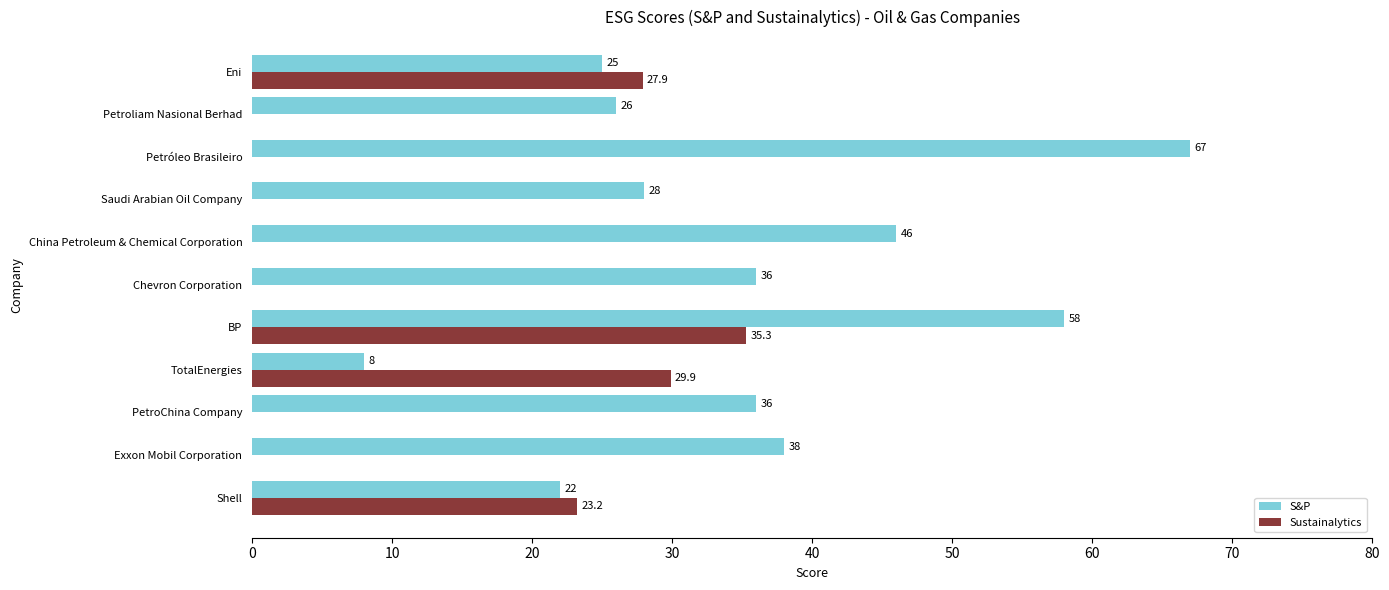

The Sustainalytics series shows 0.0 at Petróleo Brasileiro. True or false?

True